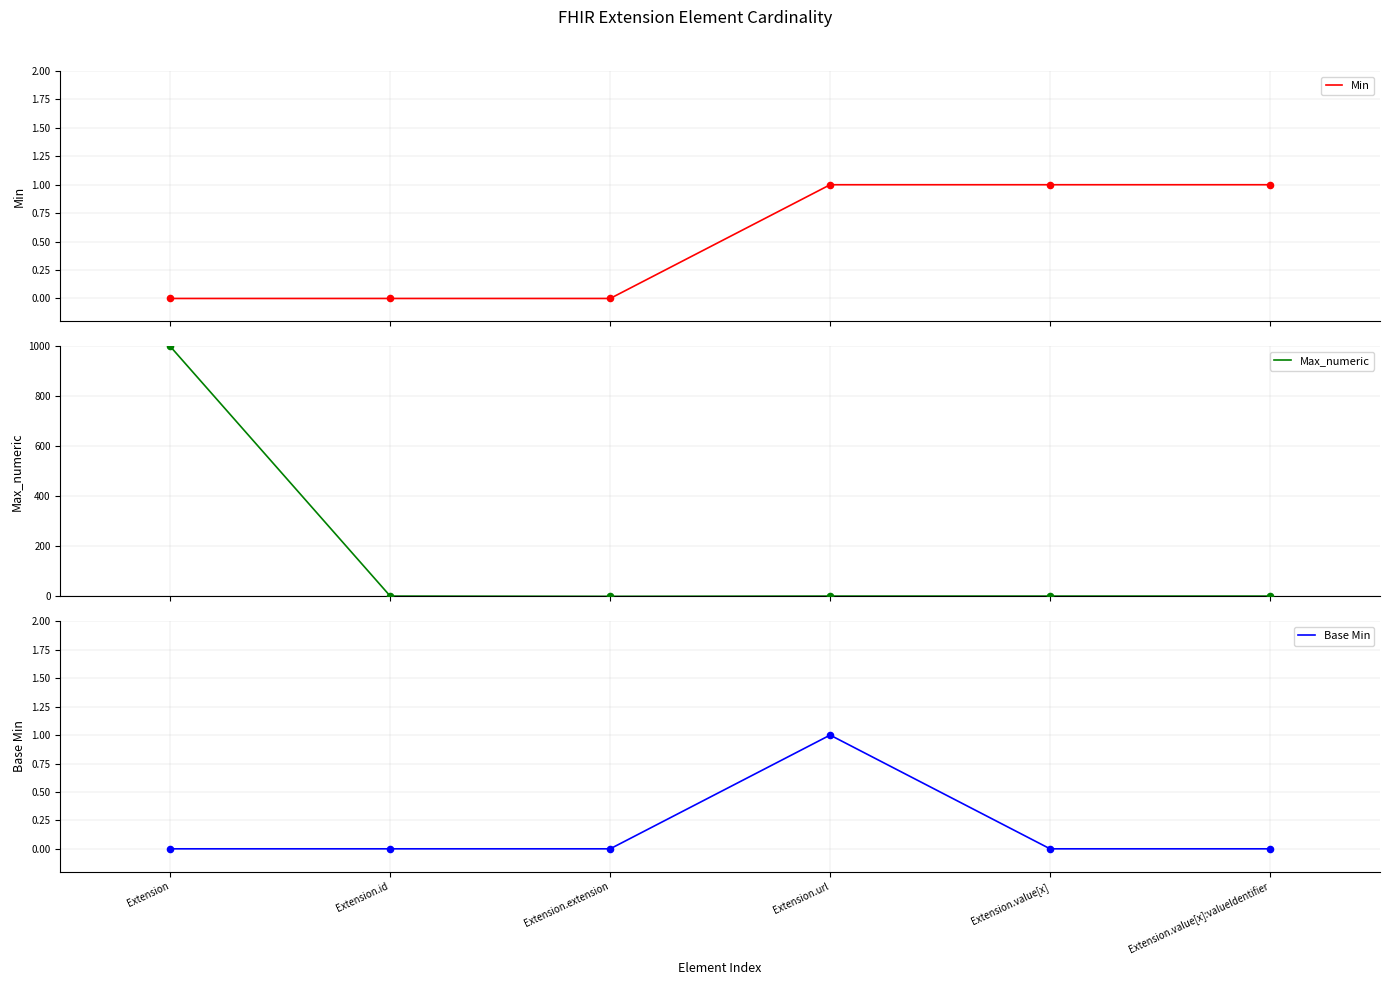

At how many categories does at least one series exceed 772?

1